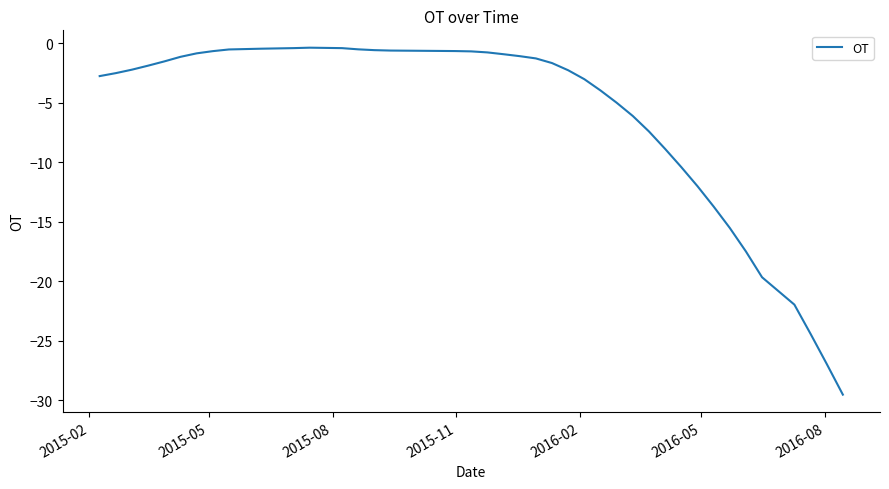

What is the maximum value shown in the chart?

-0.4